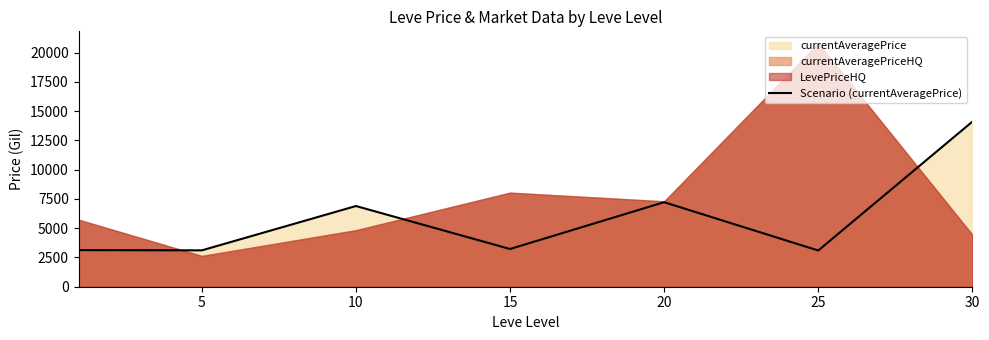

Count the number of categories in the chart.

7